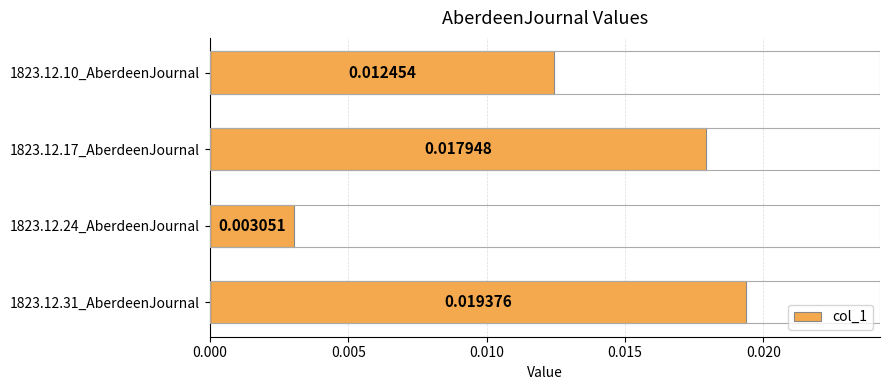

List the labels in order of value, smallest first.

1823.12.24_AberdeenJournal, 1823.12.10_AberdeenJournal, 1823.12.17_AberdeenJournal, 1823.12.31_AberdeenJournal